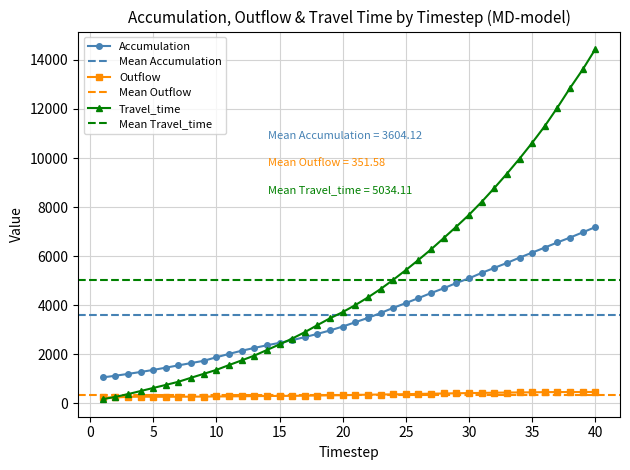

The Accumulation series shows 1615.7 at 1. True or false?

False